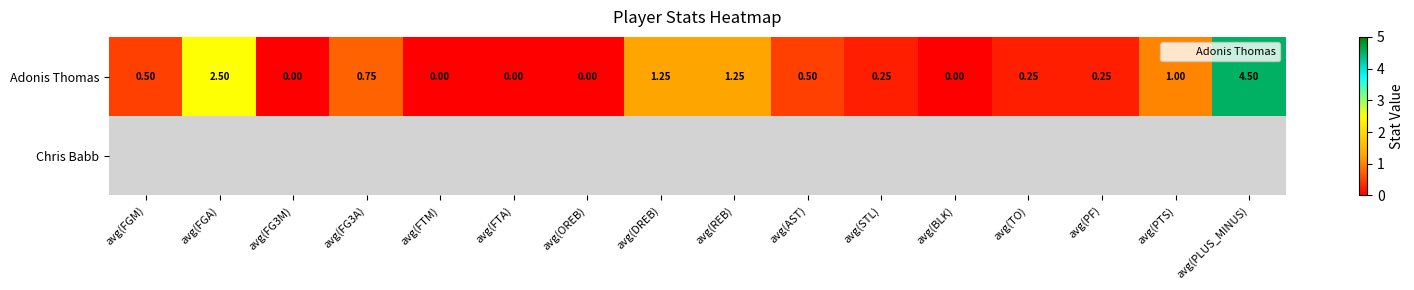

The value of Adonis Thomas at avg(PTS) is 1.0. True or false?

True